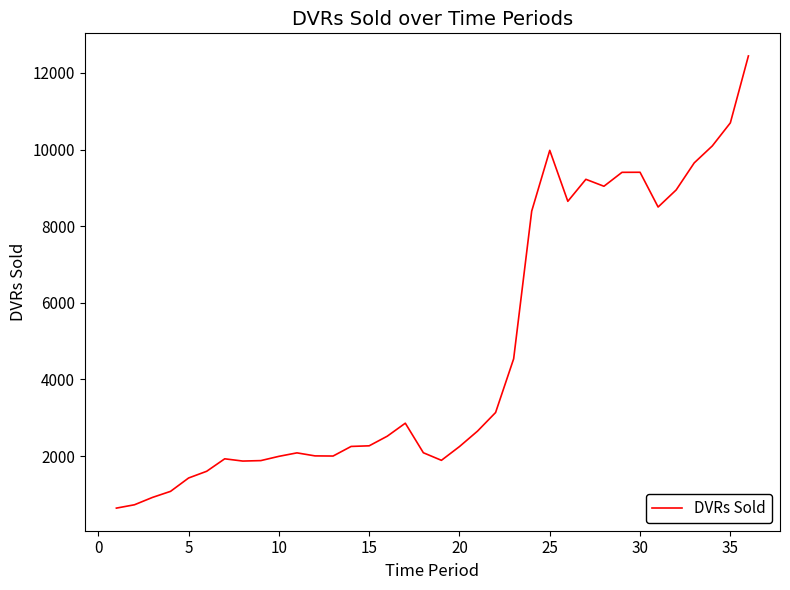

What is the minimum value shown in the chart?

641.0